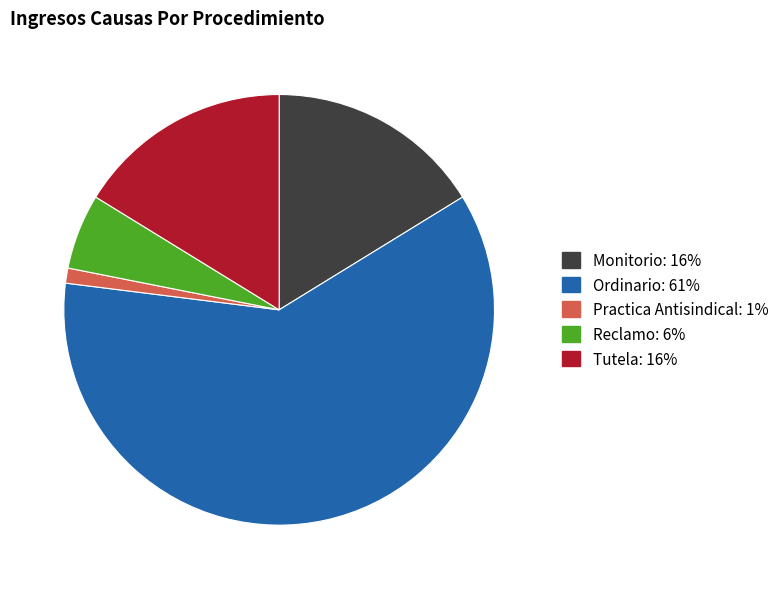

Combined, do Reclamo and Tutela account for over 50%?

No